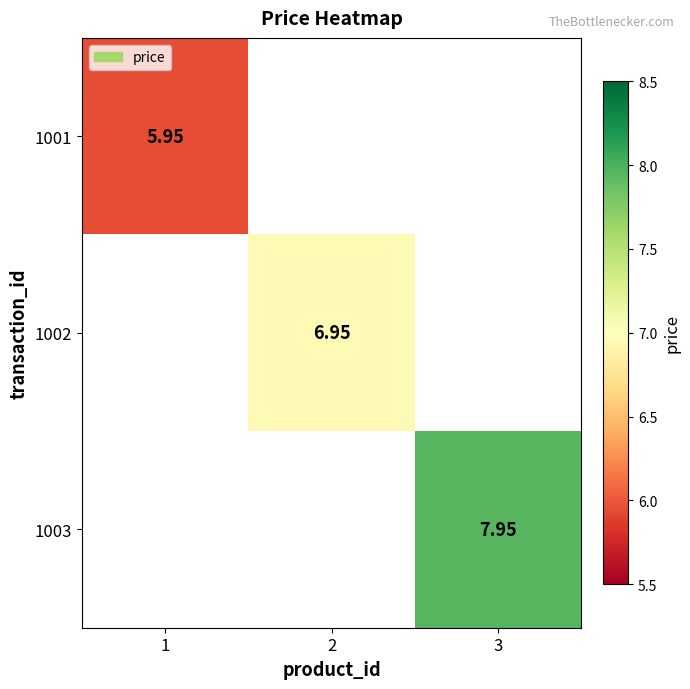

What is the approximate value of 1003 at 3?

8.0